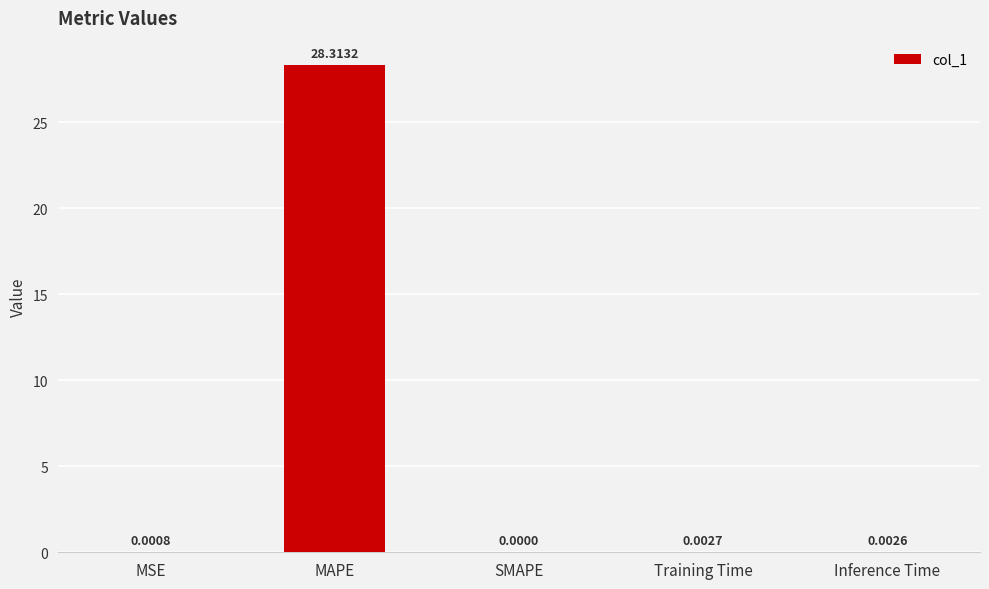

At which category does the chart reach its peak across all series?

MAPE